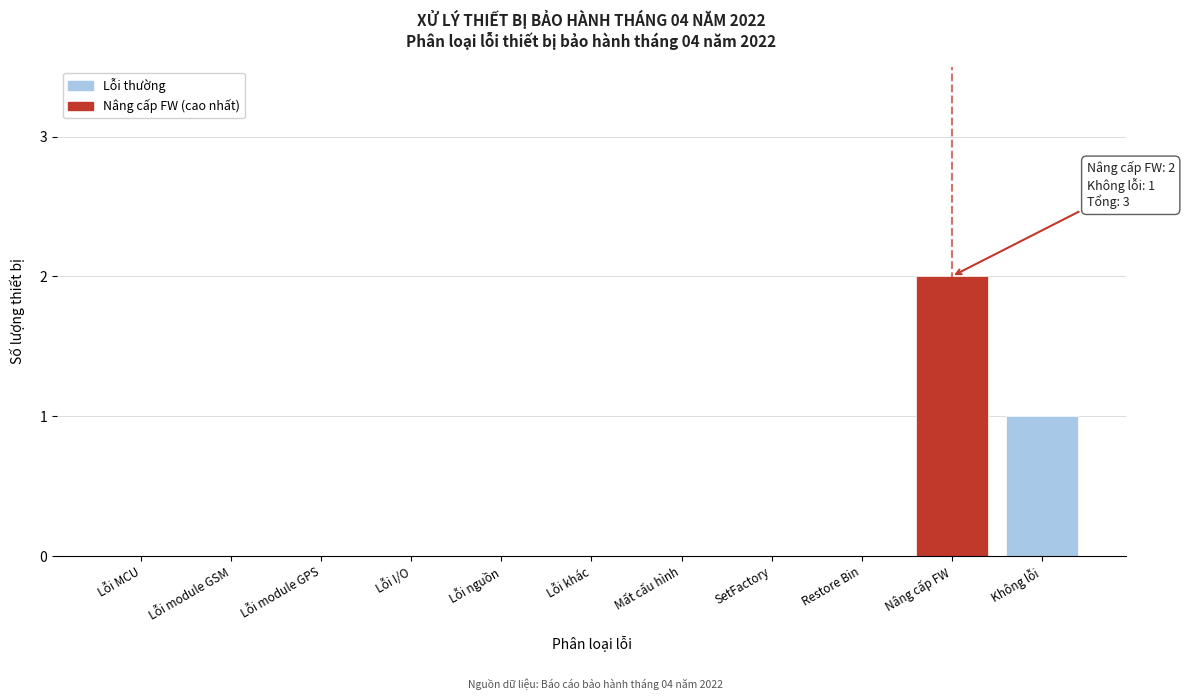

Reading left to right, transcribe all the data shown in this chart.

Lỗi MCU=0	Lỗi module GSM=0	Lỗi module GPS=0	Lỗi I/O=0	Lỗi nguồn=0	Lỗi khác=0	Mất cấu hình=0	SetFactory=0	Restore Bin=0	Nâng cấp FW=2	Không lỗi=1